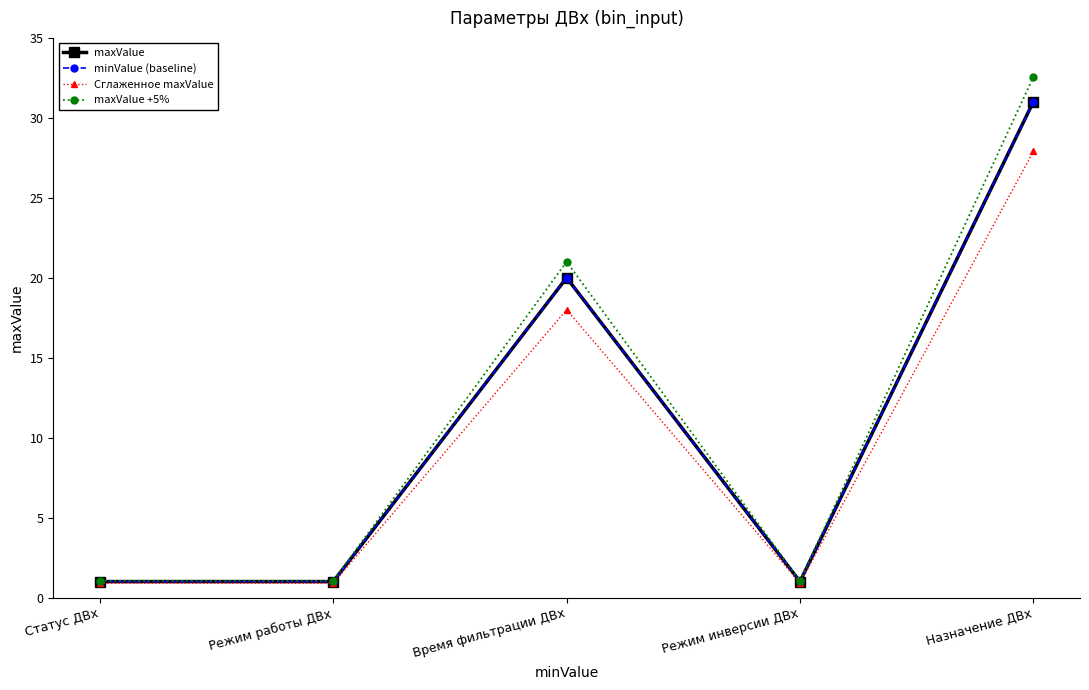

True or false: maxValue and minValue (baseline) cross at least once.

False